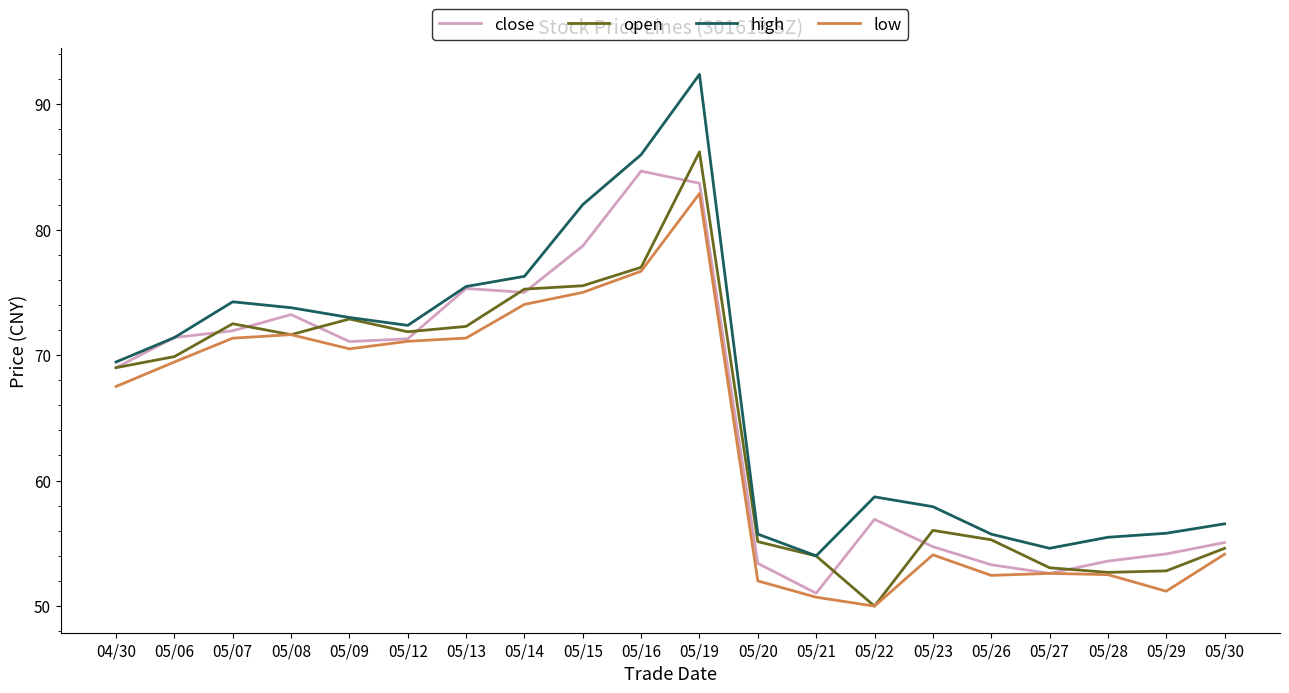

True or false: low and high intersect in this chart.

False